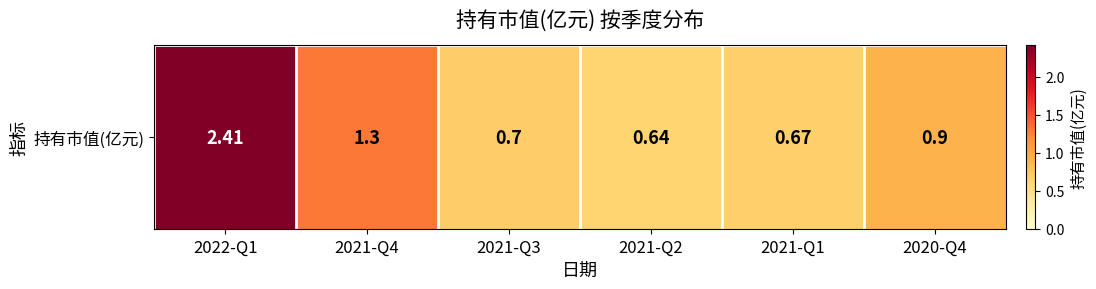

Which has a higher value, 2021-Q1 or 2021-Q3?

2021-Q3